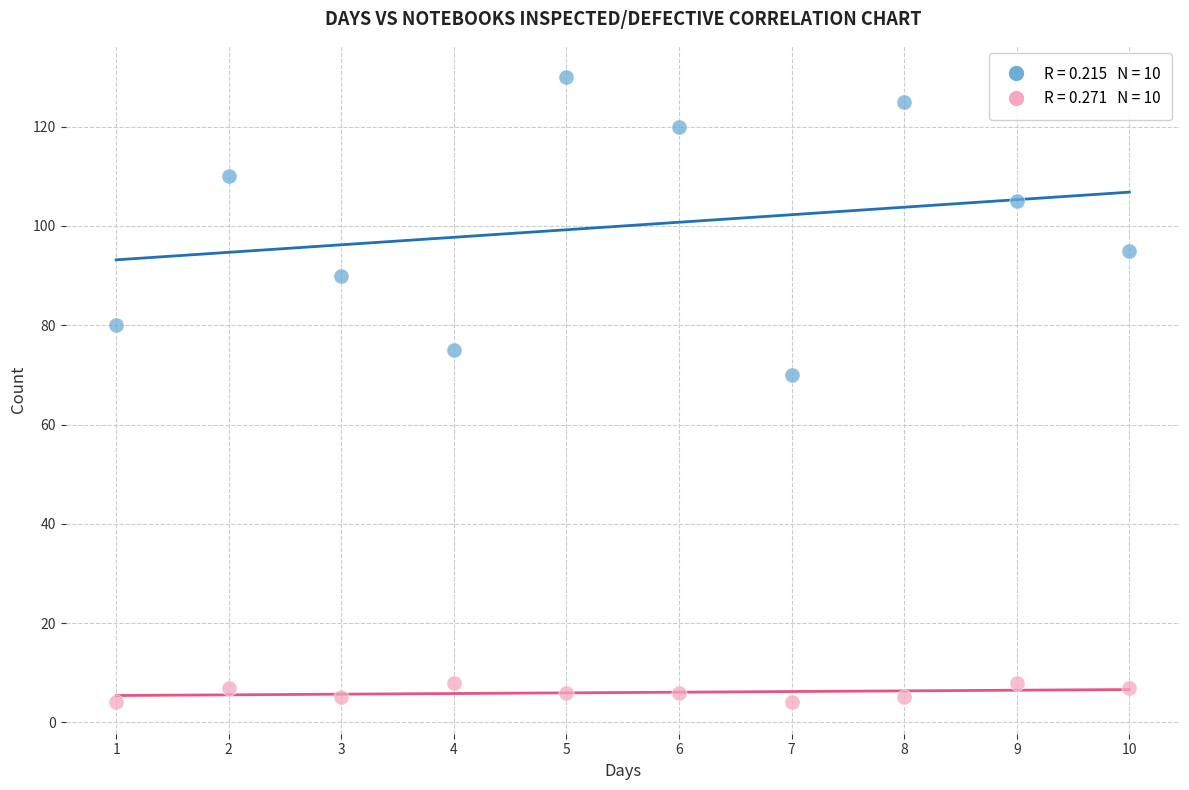

Across all series, what Y value is closest to 67?

70